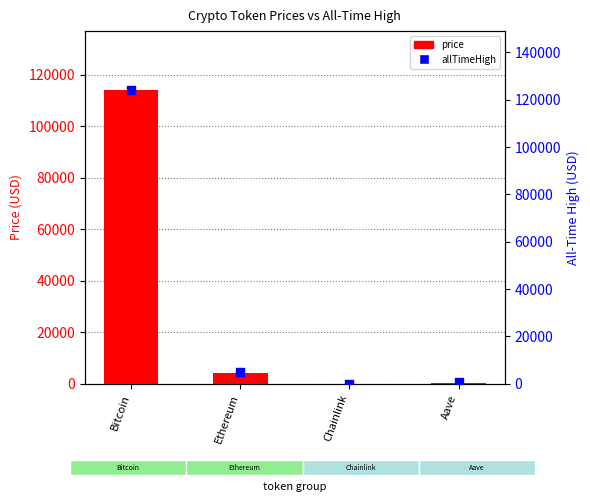

At how many categories does at least one series exceed 101174?

1